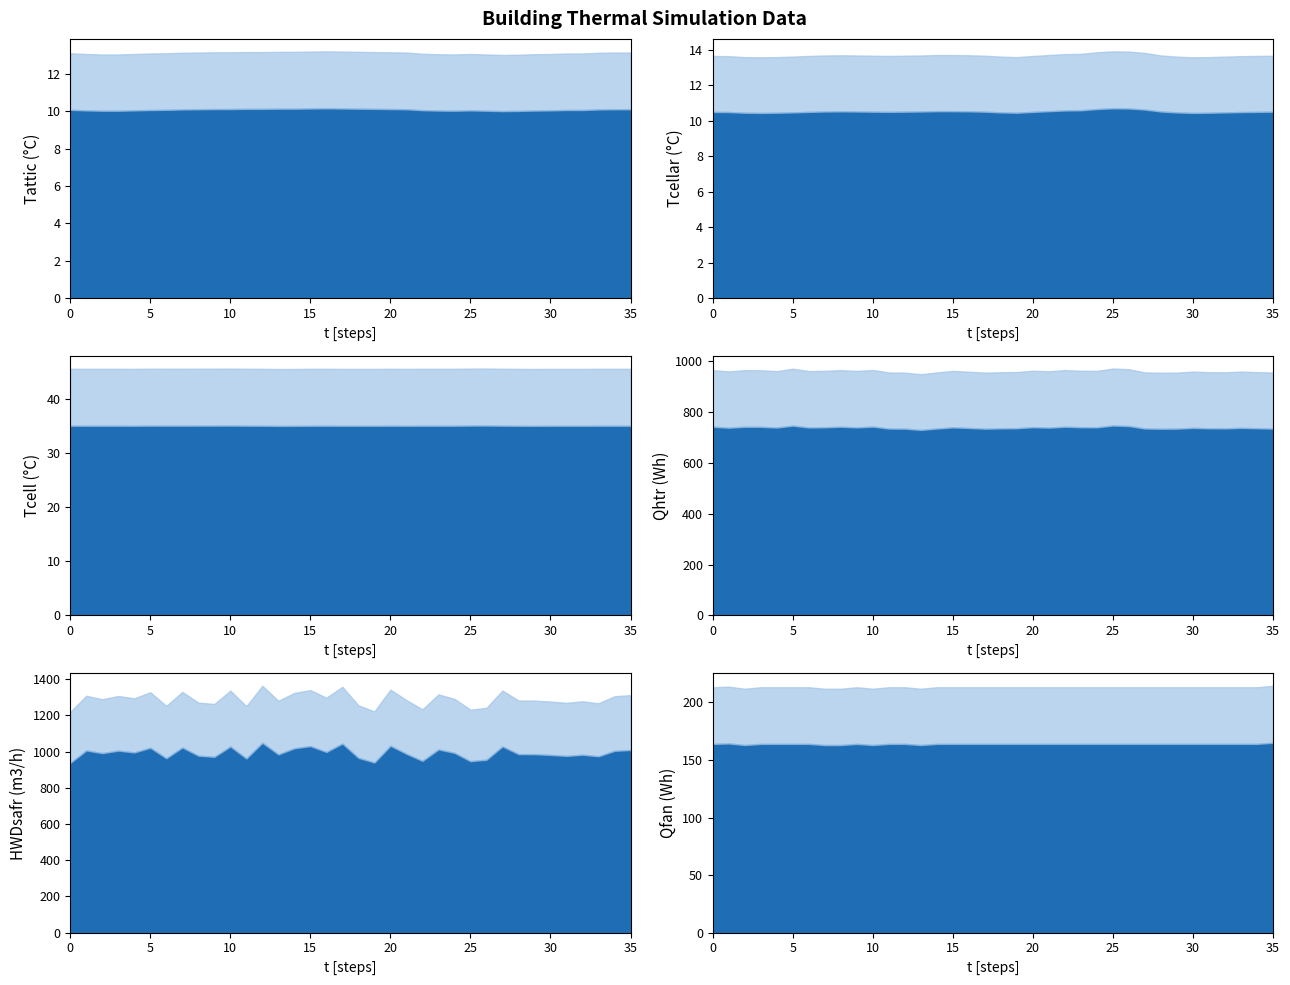

How many categories are shown in the chart?

36